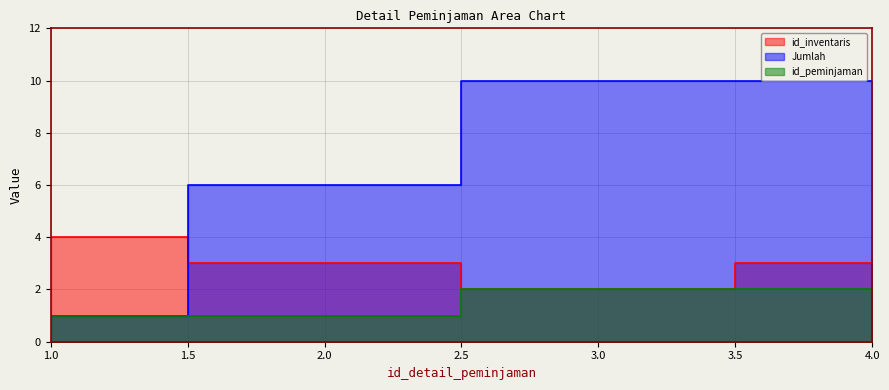

Does the chart display data point markers on the line(s)?

No